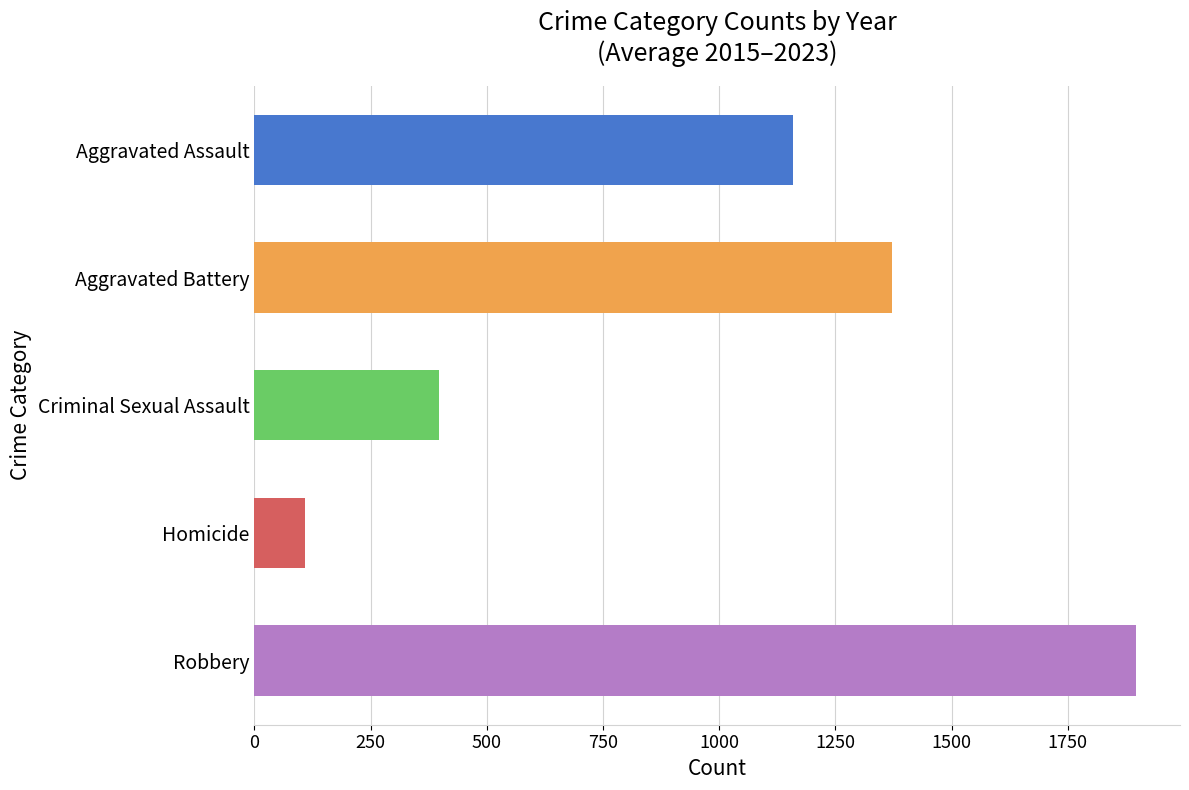

What are all the series names shown in the legend?

Aggravated Assault, Aggravated Battery, Criminal Sexual Assault, Homicide, Robbery